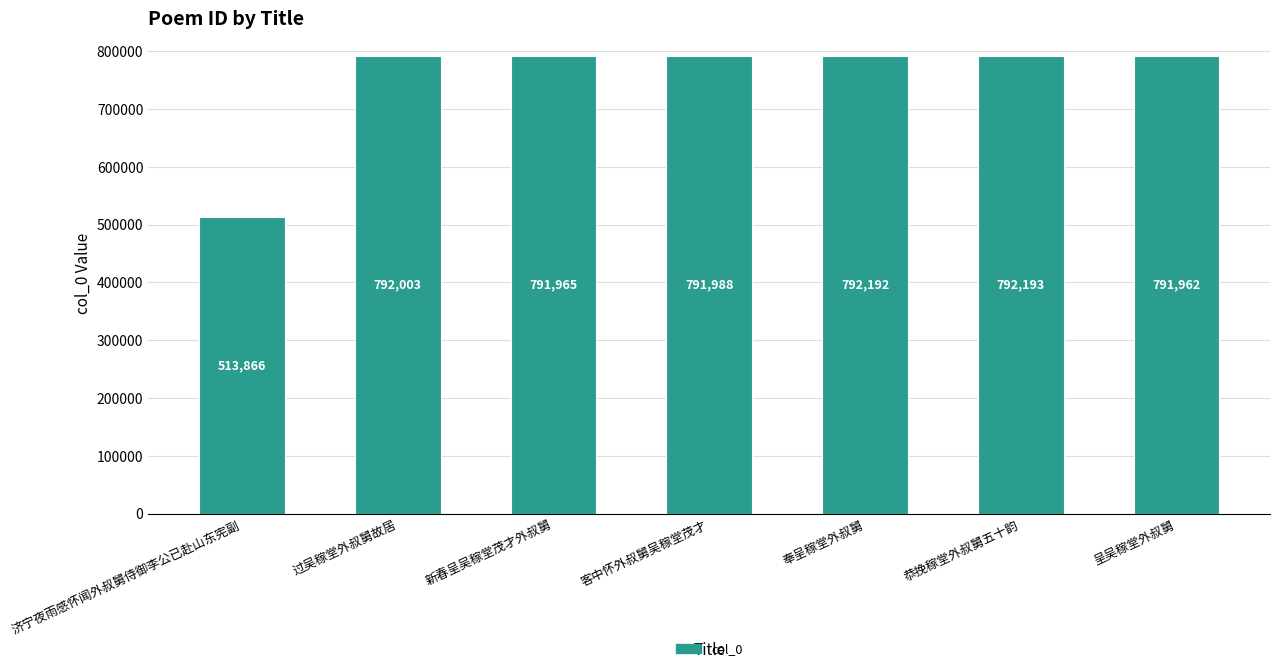

Does the chart contain any negative values?

No